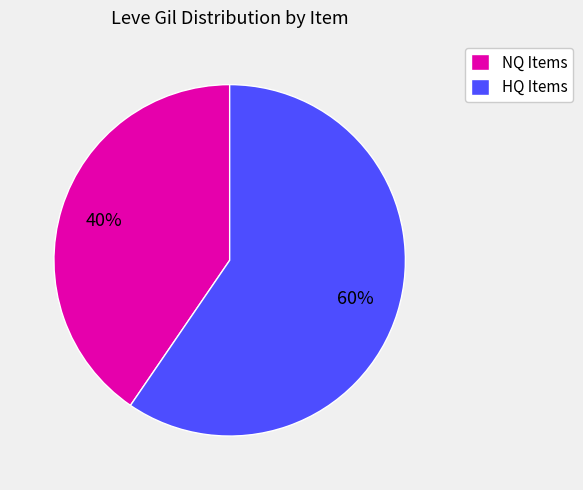

Is there a majority slice in this chart?

Yes